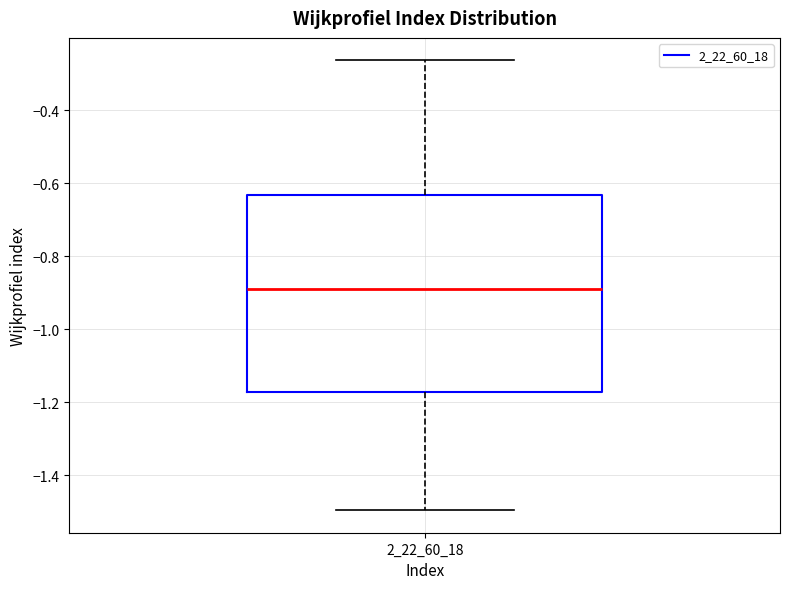

Where is the upper edge of the box at x = 2_22_60_18 on the y-axis? The values are not printed on the chart, so give them approximately, as read against the axis.

-0.64